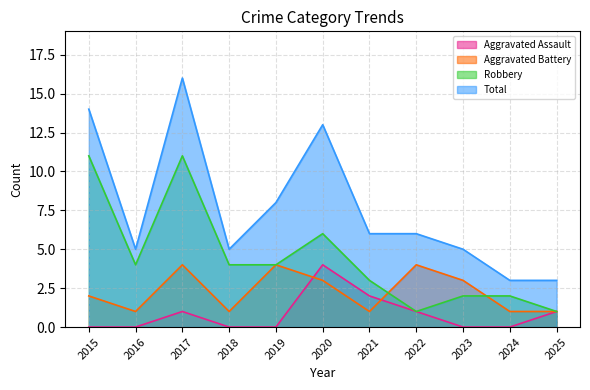

How many data points in Aggravated Battery are above 2?

5